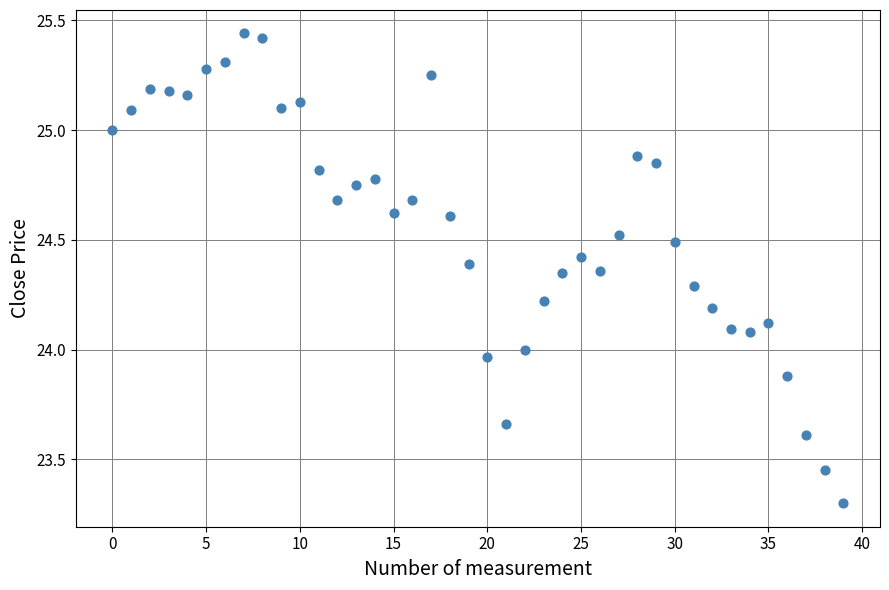

What is the range of Y values (max minus min)?

2.1